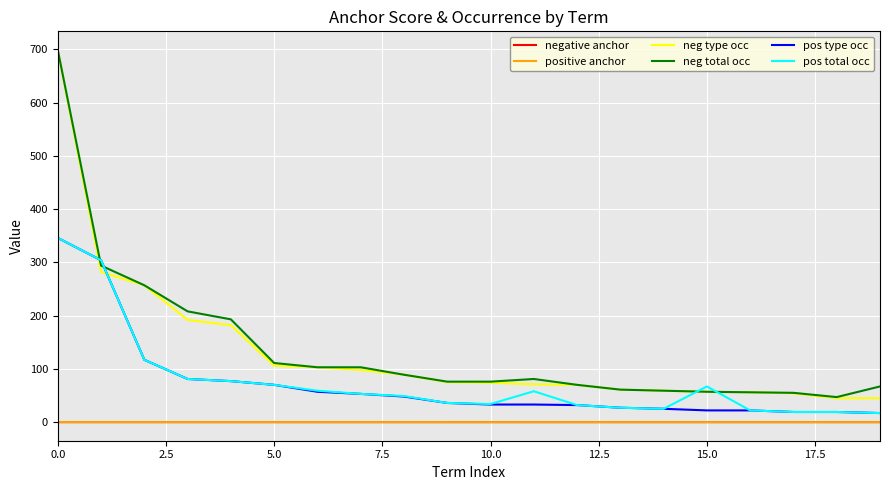

What is the highest value of the pos total occ series?

346.0